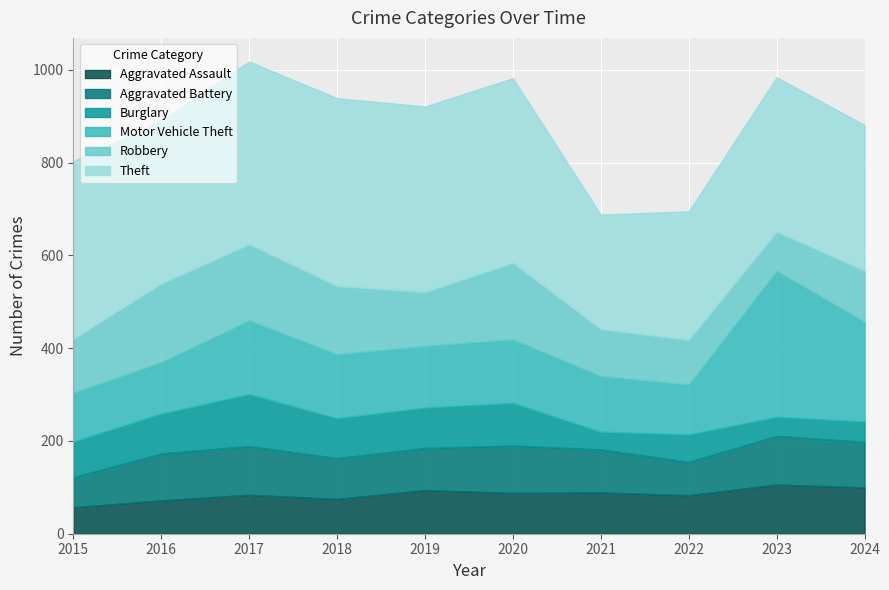

Where is Aggravated Battery nearest to the value 85?

2018